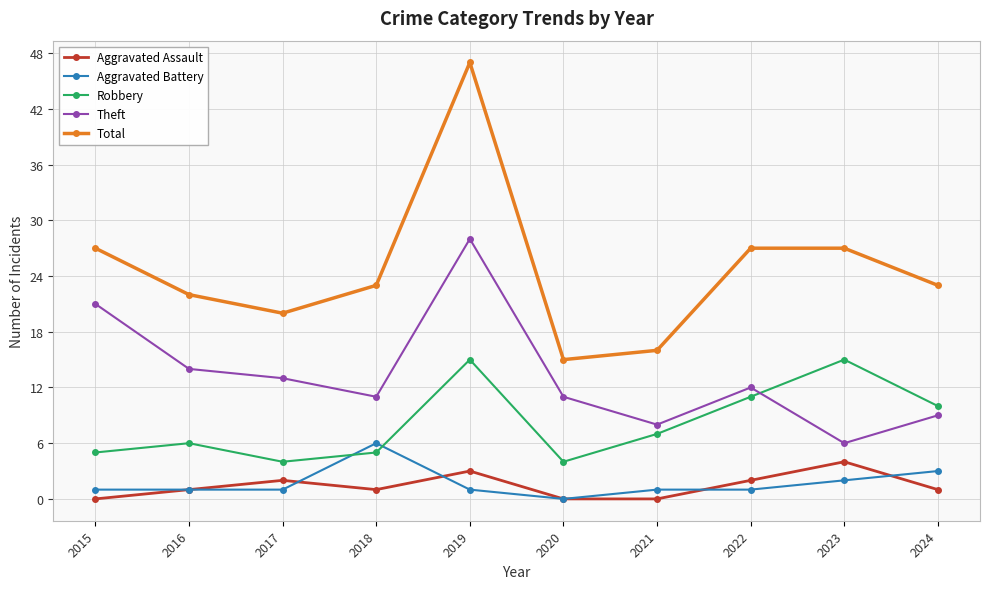

Where is the first local maximum for Total?

2019